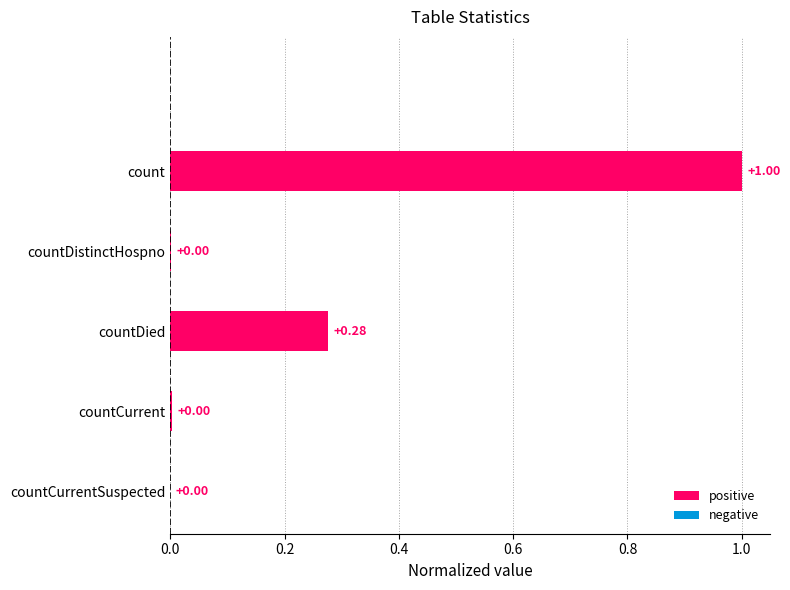

How many values exceed 0?

4